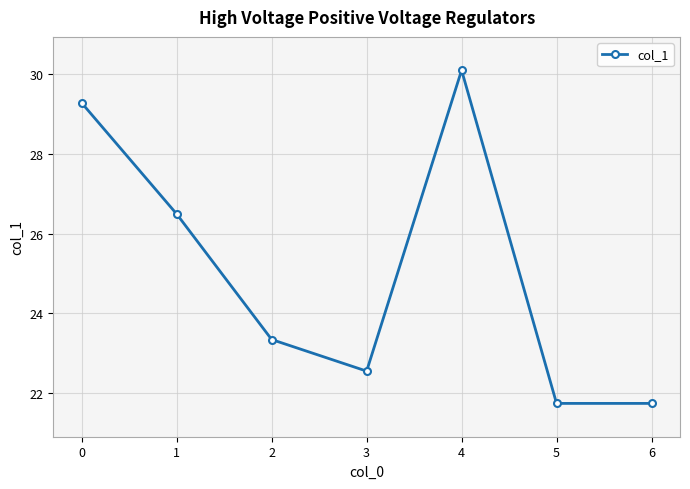

How many data points are less than 23?

3